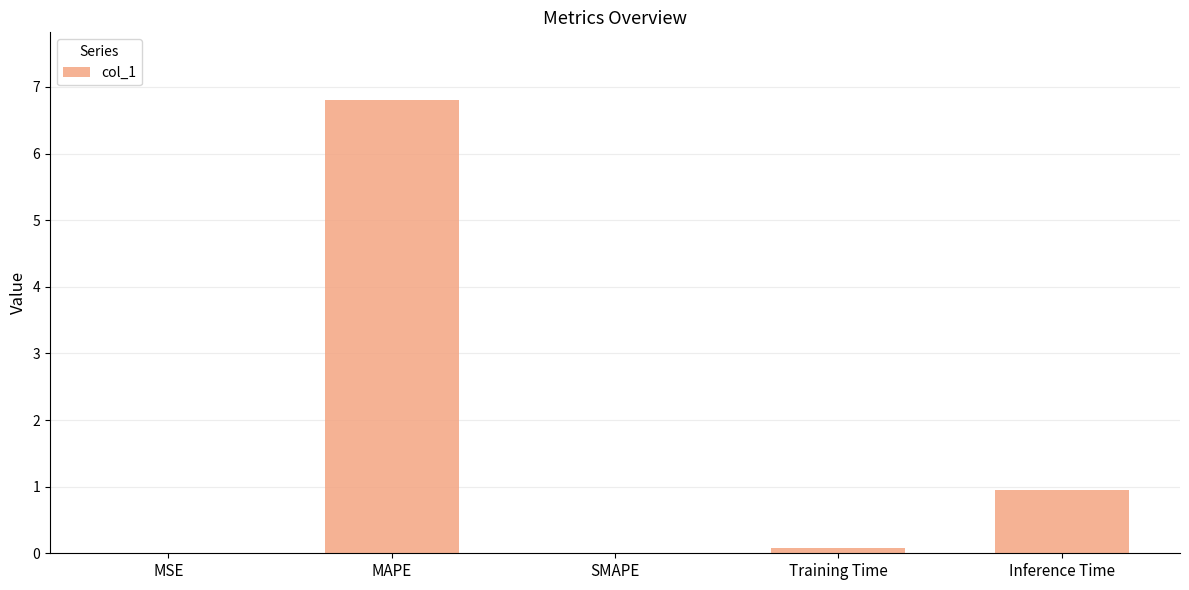

What is the sum of all values?

7.8